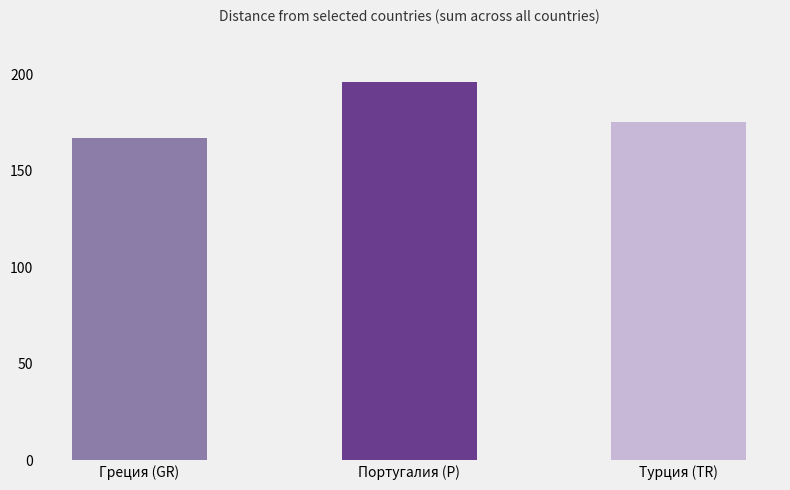

What is the difference between the maximum and minimum values?

29